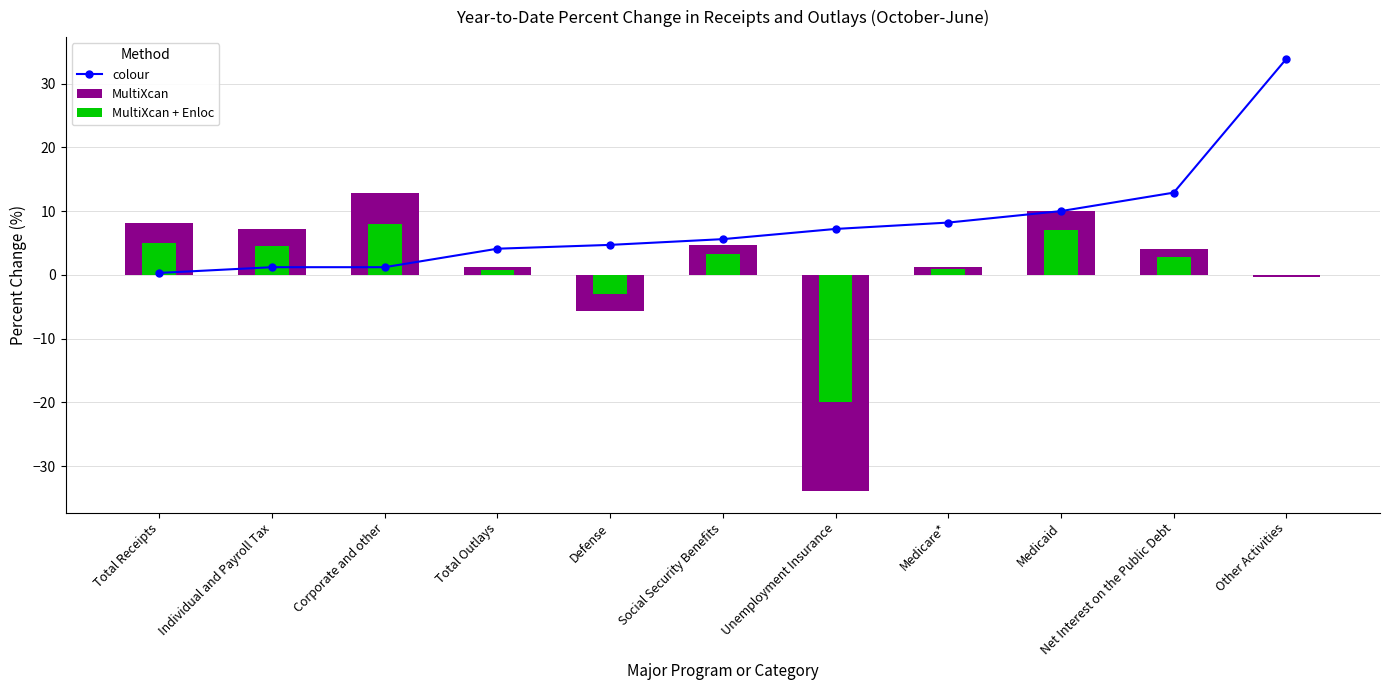

Reading left to right, list all the values displayed in this chart.

colour: Total Receipts=0.3	Individual and Payroll Tax=1.2	Corporate and other=1.2	Total Outlays=4.1	Defense=4.7	Social Security Benefits=5.6	Unemployment Insurance=7.2	Medicare*=8.2	Medicaid=10.0	Net Interest on the Public Debt=12.9	Other Activities=33.9
MultiXcan: Total Receipts=8.2	Individual and Payroll Tax=7.2	Corporate and other=12.9	Total Outlays=1.2	Defense=-5.6	Social Security Benefits=4.7	Unemployment Insurance=-33.9	Medicare*=1.2	Medicaid=10.0	Net Interest on the Public Debt=4.1	Other Activities=-0.3
MultiXcan + Enloc: Total Receipts=5.0	Individual and Payroll Tax=4.5	Corporate and other=8.0	Total Outlays=0.8	Defense=-3.0	Social Security Benefits=3.2	Unemployment Insurance=-20.0	Medicare*=0.9	Medicaid=7.0	Net Interest on the Public Debt=2.8	Other Activities=-0.1